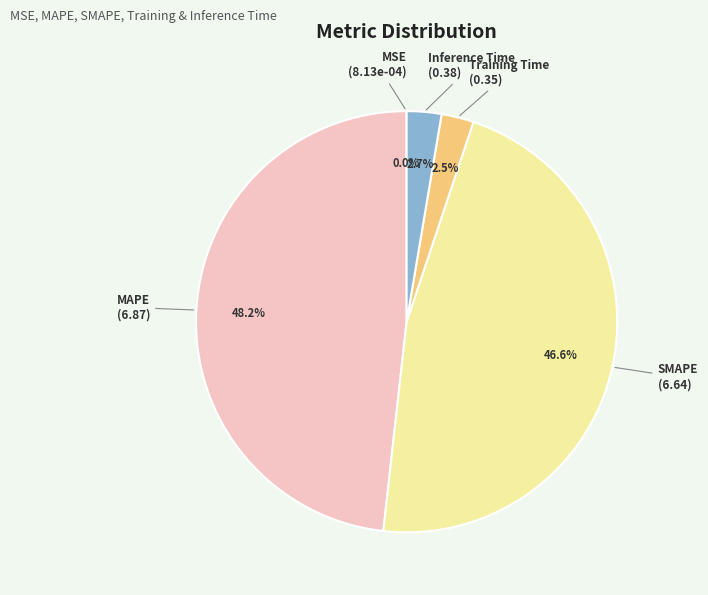

Which has a higher value, Training Time or SMAPE?

SMAPE